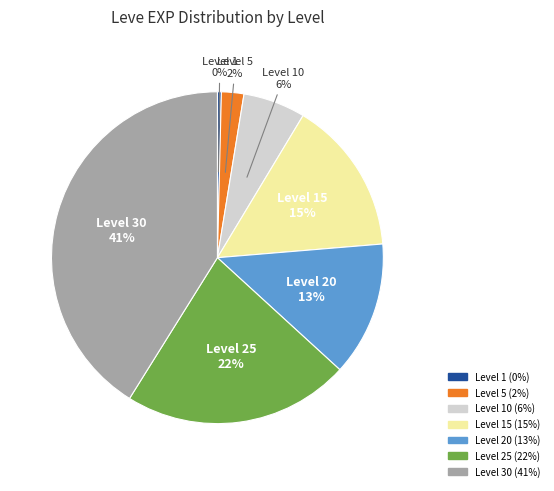

Is there any slice that represents more than half of the pie?

No